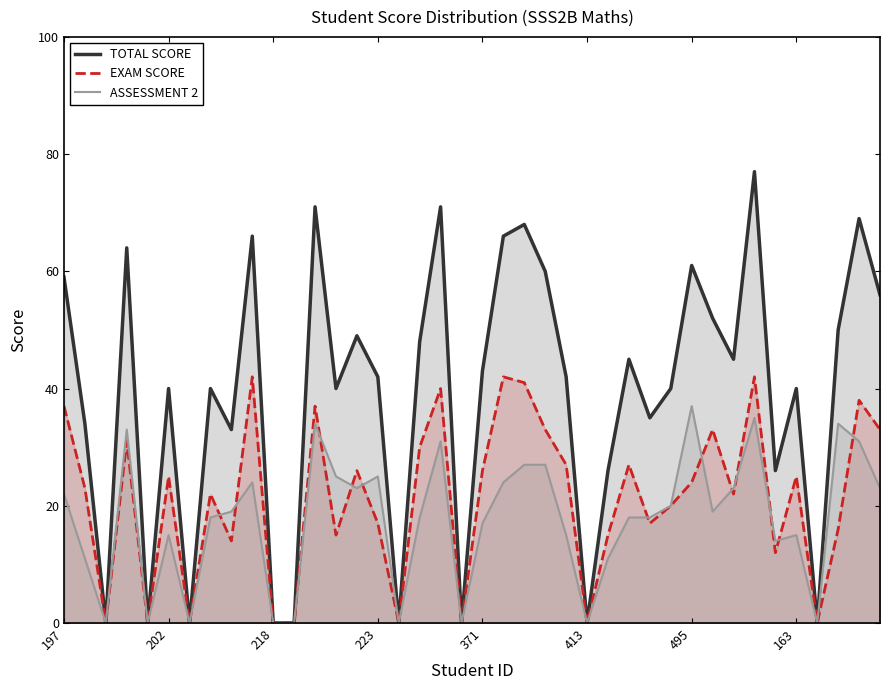

Reading left to right, transcribe all the data shown in this chart.

TOTAL SCORE: 59	34	0	64	0	40	0	40	33	66	0	0	71	40	49	42	0	48	71	0	43	66	68	60	42	0	26	45	35	40	61	52	45	77	26	40	0	50	69	56
EXAM SCORE: 37	23	0	31	0	25	0	22	14	42	0	0	37	15	26	17	0	30	40	0	26	42	41	33	27	0	15	27	17	20	24	33	22	42	12	25	0	16	38	33
ASSESSMENT 2: 22	11	0	33	0	15	0	18	19	24	0	0	34	25	23	25	0	18	31	0	17	24	27	27	15	0	11	18	18	20	37	19	23	35	14	15	0	34	31	23